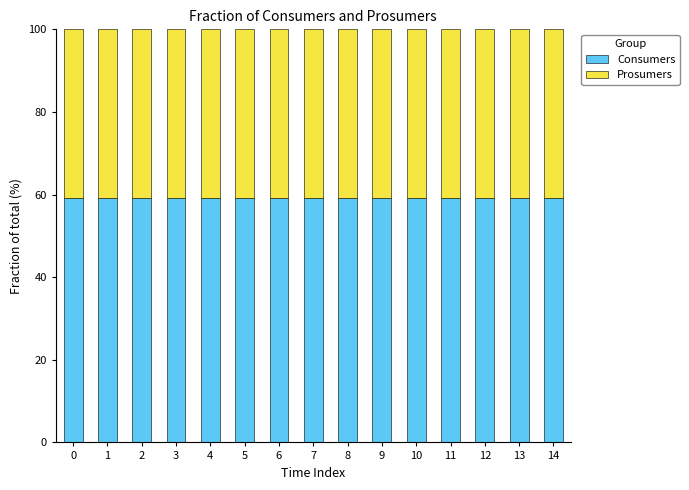

The Consumers series shows 40.9 at 12. True or false?

False